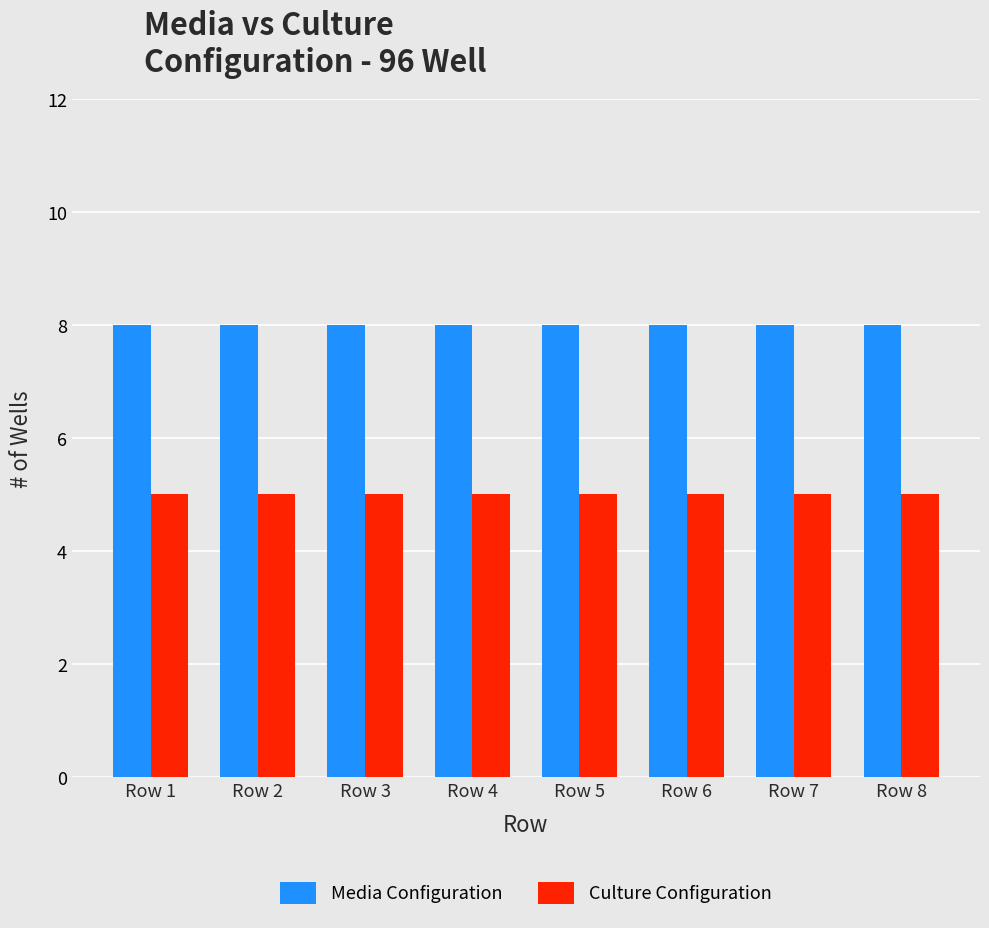

True or false: Culture Configuration has a value of 2 at Row 6.

False